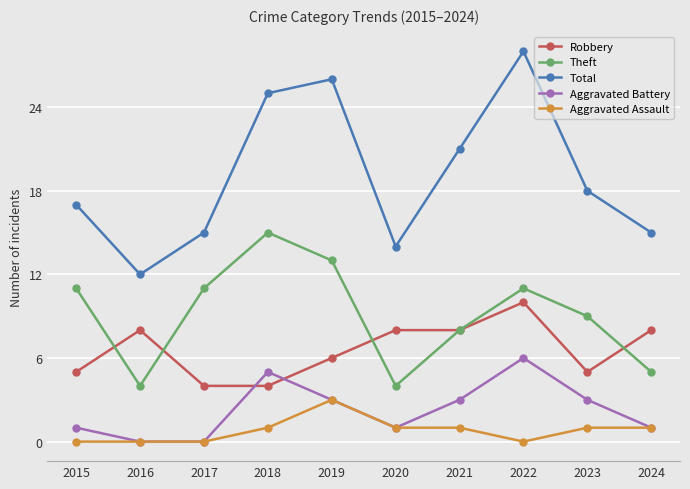

Which category has the highest value in the Aggravated Battery series?

2022